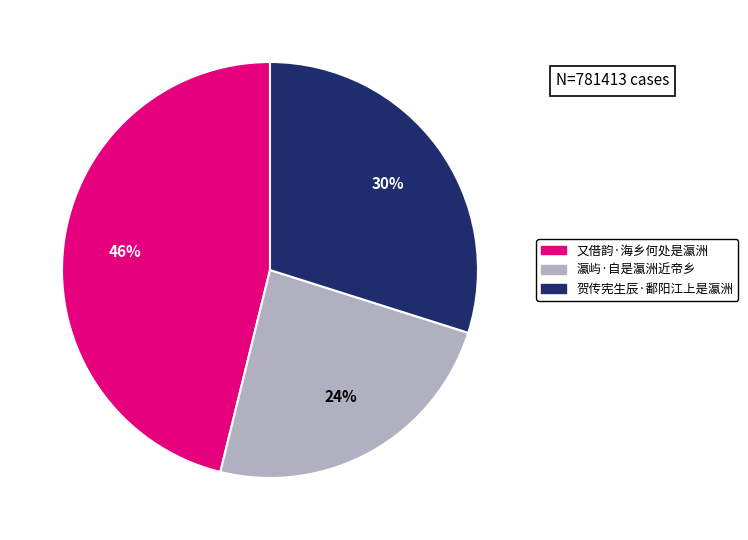

To the nearest percent, what is the average slice percentage?

33%